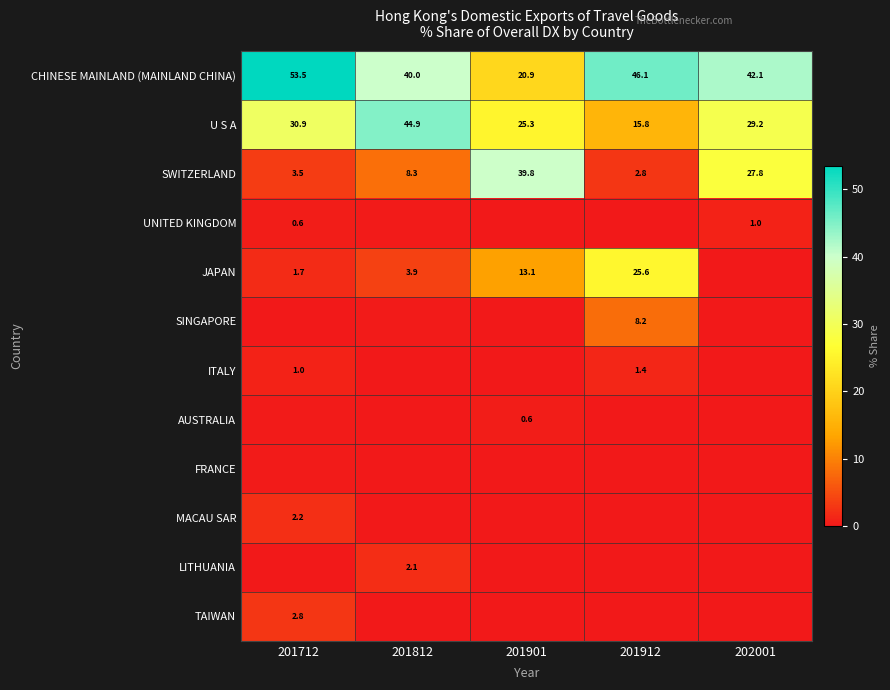

The FRANCE series shows 0.0 at 201901. True or false?

False